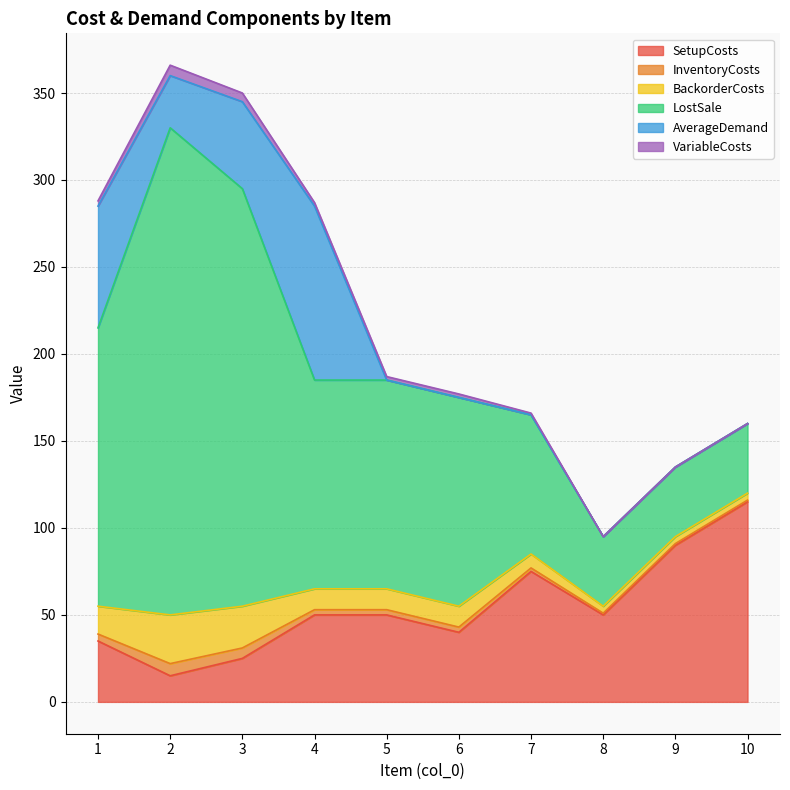

Reading right to left, extract all data points from this chart.

SetupCosts: 10=115	9=90	8=50	7=75	6=40	5=50	4=50	3=25	2=15	1=35
InventoryCosts: 10=1	9=1	8=1	7=2	6=3	5=3	4=3	3=6	2=7	1=4
BackorderCosts: 10=4	9=4	8=4	7=8	6=12	5=12	4=12	3=24	2=28	1=16
LostSale: 10=40	9=40	8=40	7=80	6=120	5=120	4=120	3=240	2=280	1=160
AverageDemand: 10=0	9=0	8=0	7=0	6=0	5=0	4=100	3=50	2=30	1=70
VariableCosts: 10=0	9=0	8=0	7=1	6=2	5=2	4=2	3=5	2=6	1=3